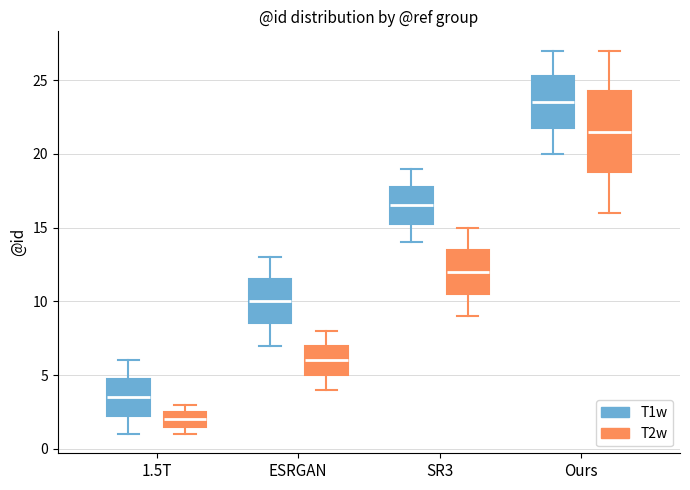

Reading left to right, transcribe this box plot: for each box, give where its median line is, the range the box spans, and where its two whiskers end, as read against the y-axis. The values are not printed on the chart, so give them approximately, as read against the axis.

1.5T (T1w): median 3.5, box 2.5 to 5.0, whiskers 1.0 to 6.0
1.5T (T2w): median 2.0, box 1.5 to 2.5, whiskers 1.0 to 3.0
ESRGAN (T1w): median 10.0, box 8.5 to 11.5, whiskers 7.0 to 13.0
ESRGAN (T2w): median 6.0, box 5.0 to 7.0, whiskers 4.0 to 8.0
SR3 (T1w): median 16.5, box 15.5 to 18.0, whiskers 14.0 to 19.0
SR3 (T2w): median 12.0, box 10.5 to 13.5, whiskers 9.0 to 15.0
Ours (T1w): median 23.5, box 22.0 to 25.5, whiskers 20.0 to 27.0
Ours (T2w): median 21.5, box 19.0 to 24.5, whiskers 16.0 to 27.0